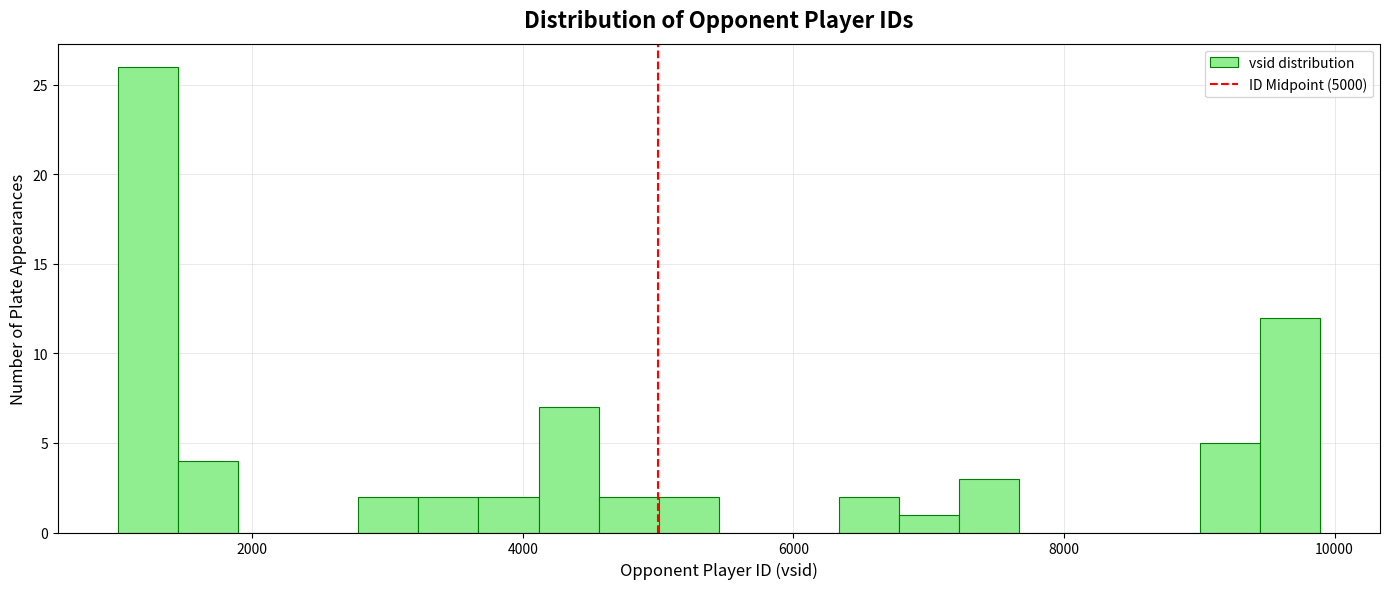

Around what value on the x-axis is the tallest bar? Give the approximate position of its centre, as read against the axis.

1200